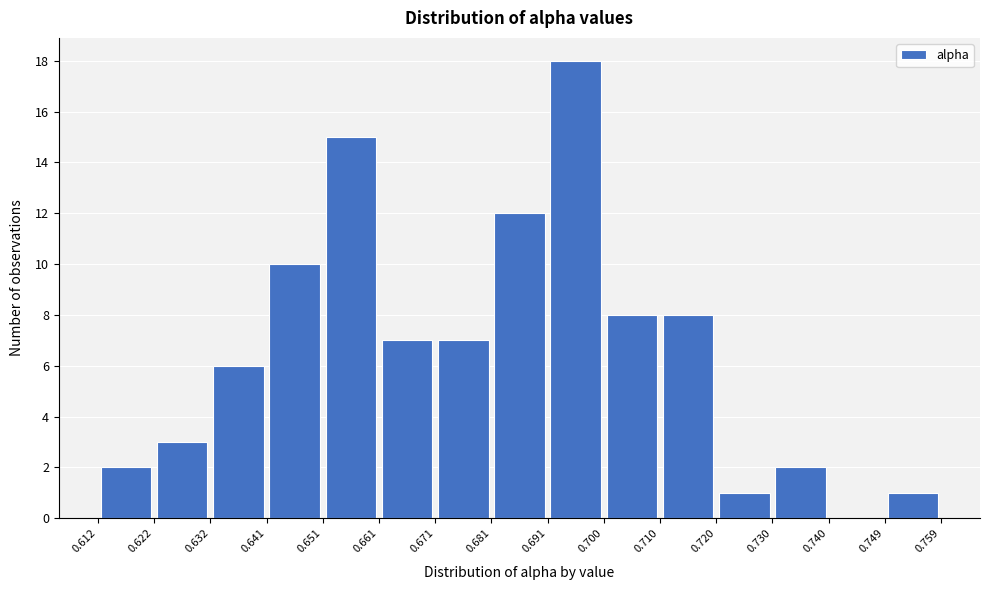

Over which range of the x-axis is the bar tallest?

0.691 to 0.700